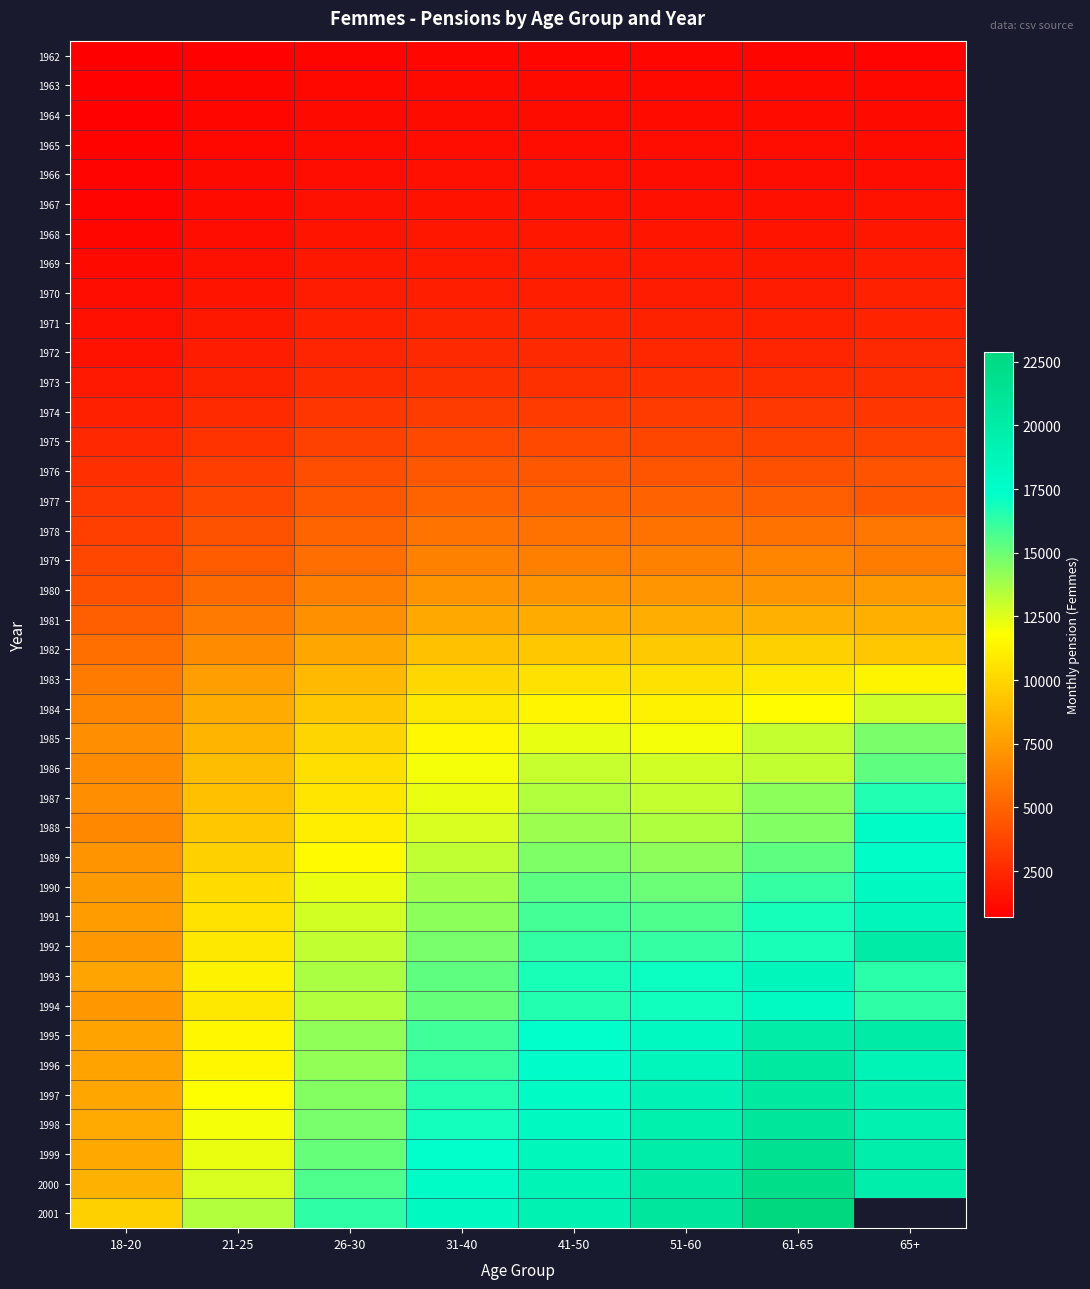

What is the spread (max minus min) of values at 41-50?

18128.0